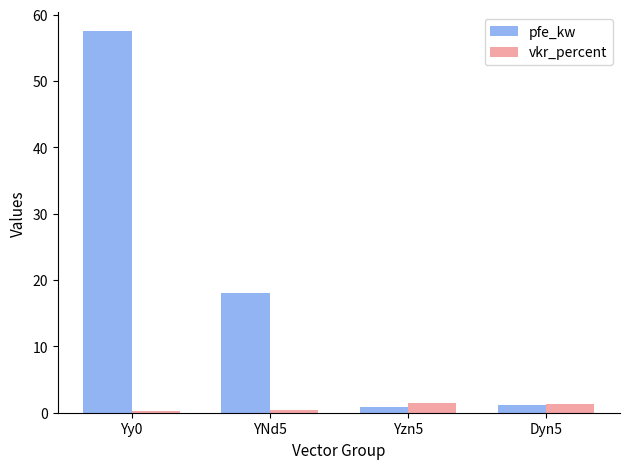

What is the value of the pfe_kw bar at the 2nd from the left?

18.0